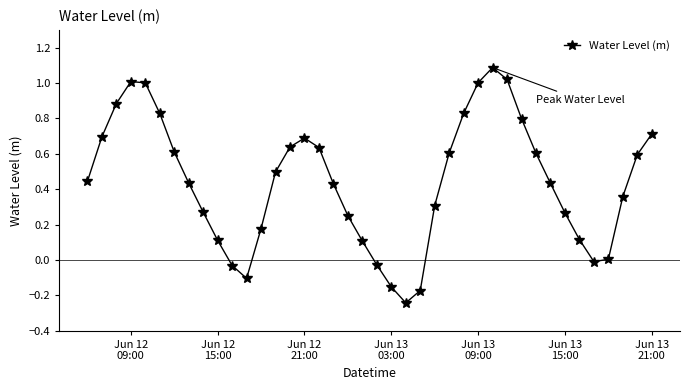

How many interior local valleys (lower than both neighbors) does the data have?

3